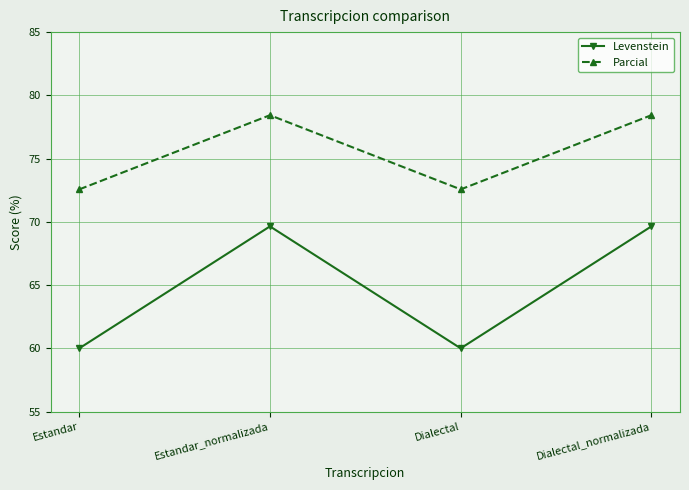

How many values in the Parcial series are below 78?

2